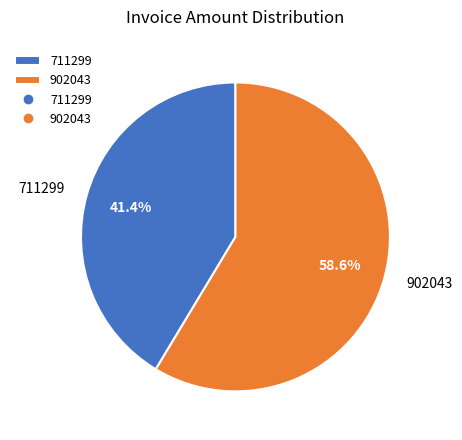

How much of the chart is everything except 711299?

58.6%